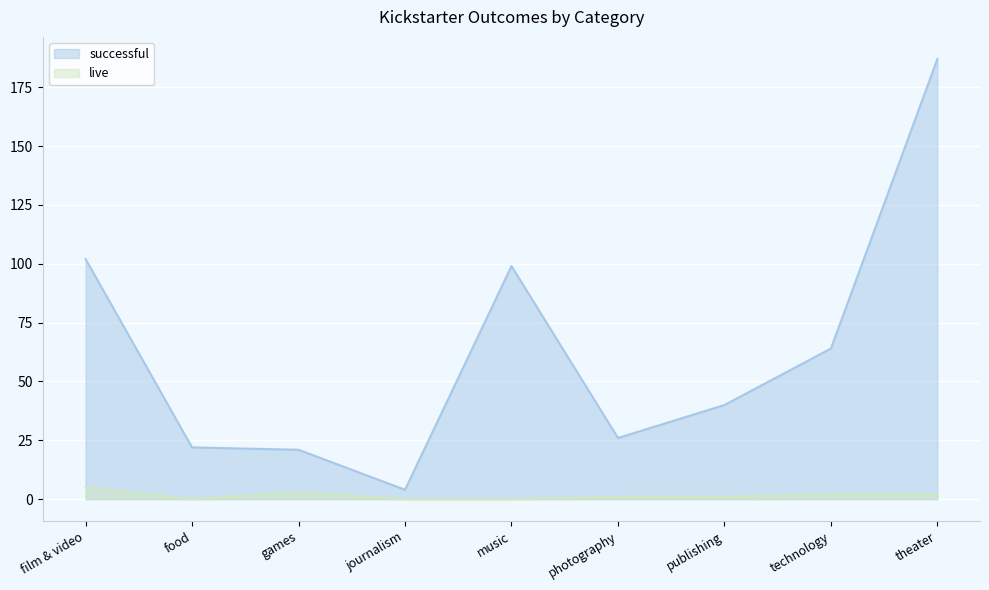

True or false: successful has more than 1 interior local peaks.

False